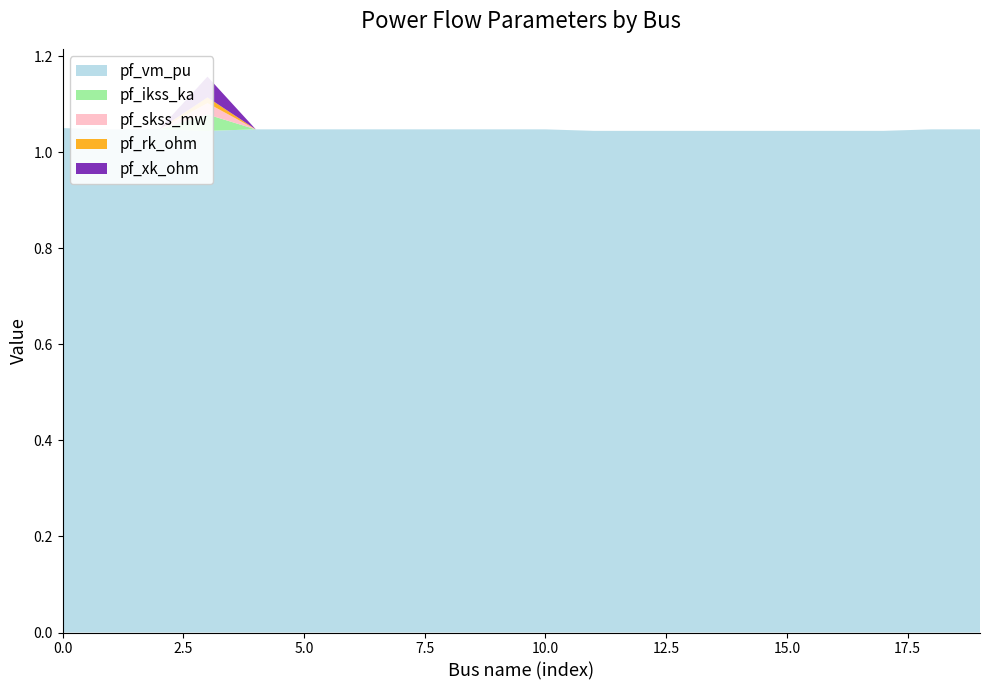

Reading right to left, list all the values displayed in this chart.

pf_vm_pu: 1.0	1.0	1.0	1.0	1.0	1.0	1.0	1.0	1.0	1.0	1.0	1.0	1.0	1.0	1.0	1.0	1.0	1.0	1.0	1.0
pf_ikss_ka: 0.0	0.0	0.0	0.0	0.0	0.0	0.0	0.0	0.0	0.0	0.0	0.0	0.0	0.0	0.0	0.0	0.0	0.0	0.0	0.0
pf_skss_mw: 0.0	0.0	0.0	0.0	0.0	0.0	0.0	0.0	0.0	0.0	0.0	0.0	0.0	0.0	0.0	0.0	0.0	0.0	0.0	0.0
pf_rk_ohm: 0.0	0.0	0.0	0.0	0.0	0.0	0.0	0.0	0.0	0.0	0.0	0.0	0.0	0.0	0.0	0.0	0.0	0.0	0.0	0.0
pf_xk_ohm: 0.0	0.0	0.0	0.0	0.0	0.0	0.0	0.0	0.0	0.0	0.0	0.0	0.0	0.0	0.0	0.0	0.0	0.0	0.0	0.0